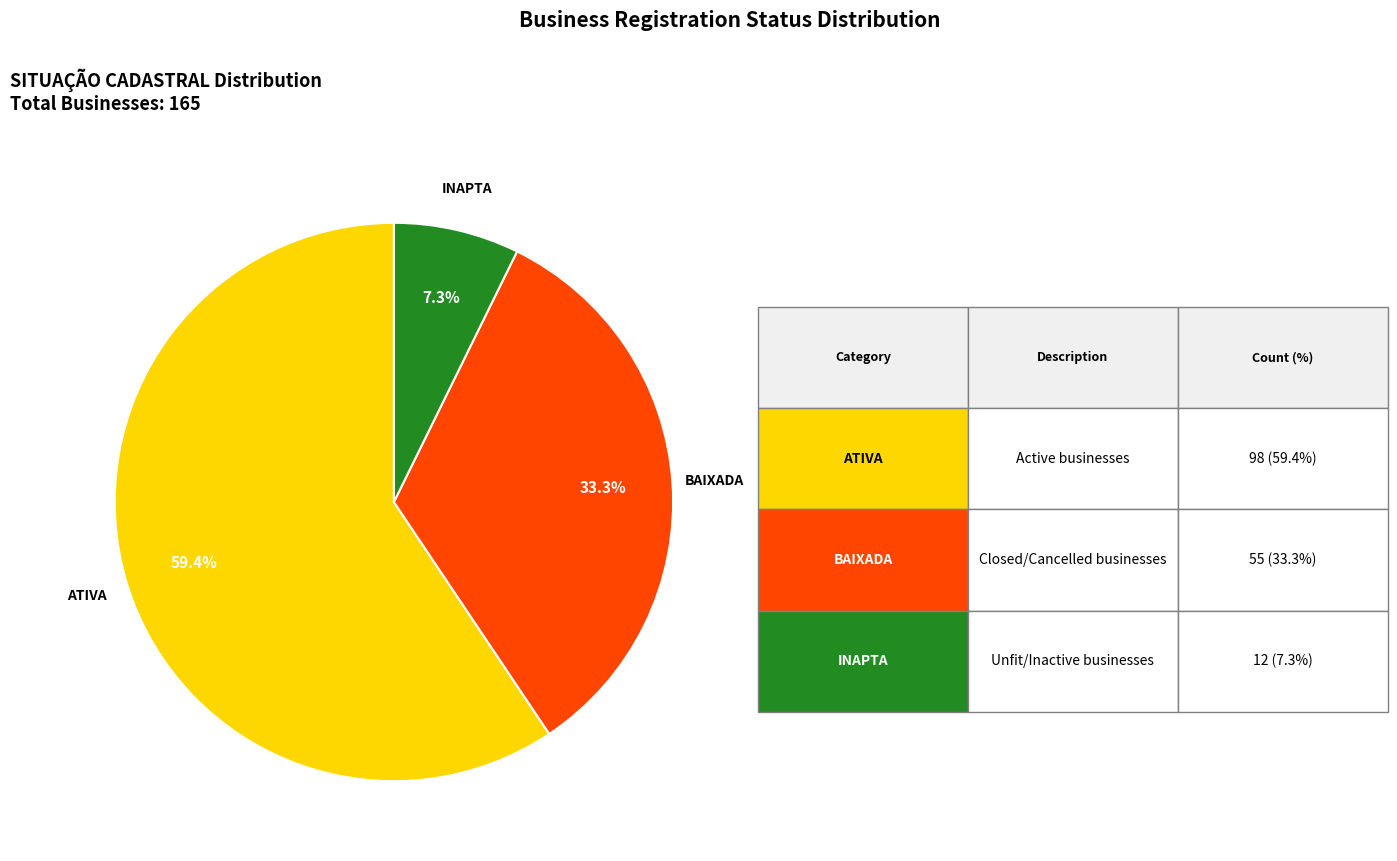

Is there any slice that represents more than half of the pie?

Yes